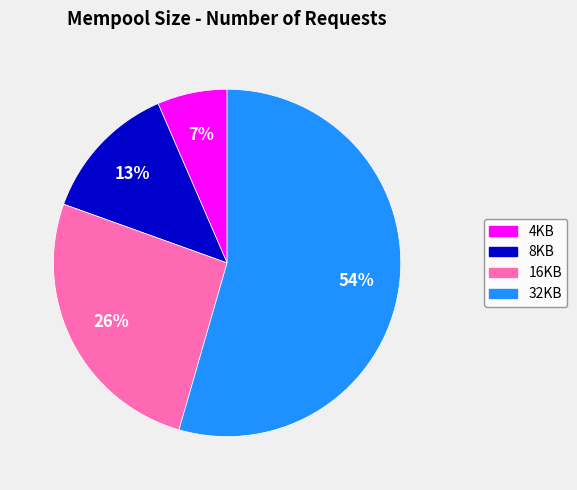

To the nearest percent, what is the average slice percentage?

25%